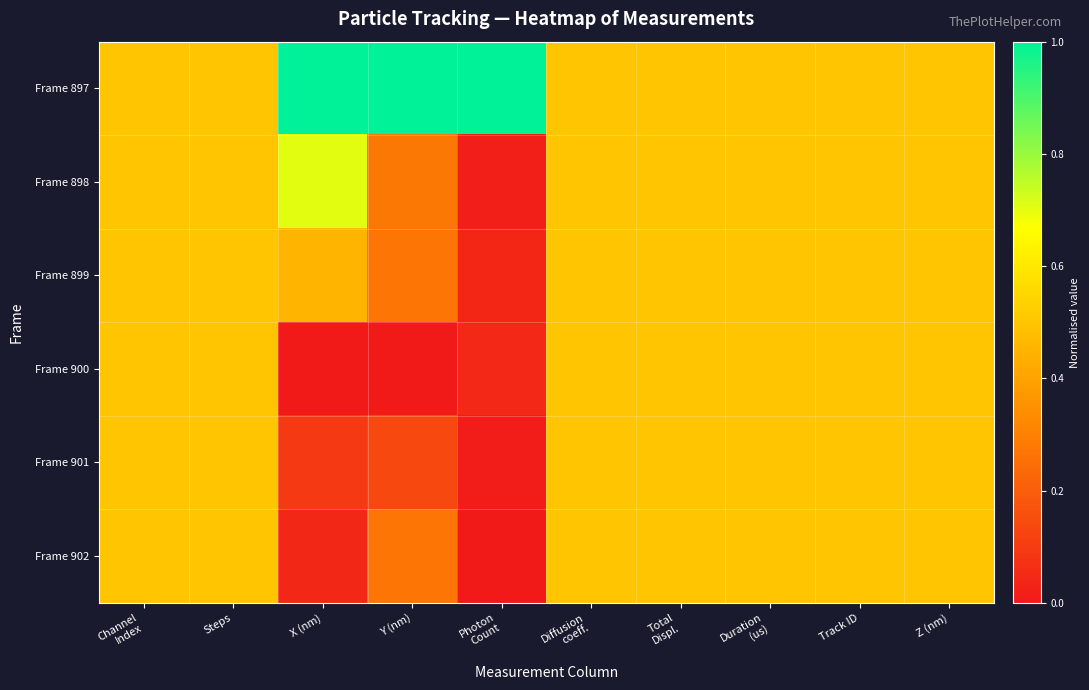

At how many categories does at least one series exceed 0?

10